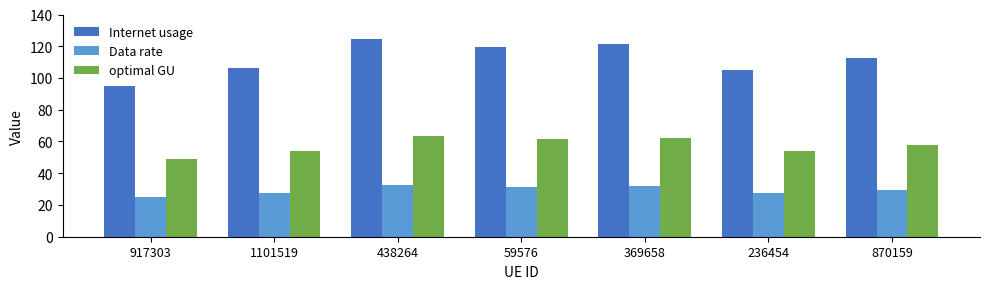

What is the spread (max minus min) of values at 870159?

83.1